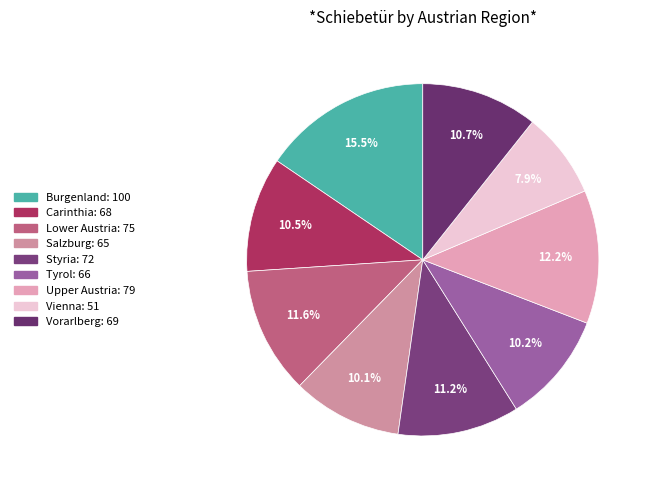

What percentage is the Vorarlberg slice, to the nearest percent?

11%